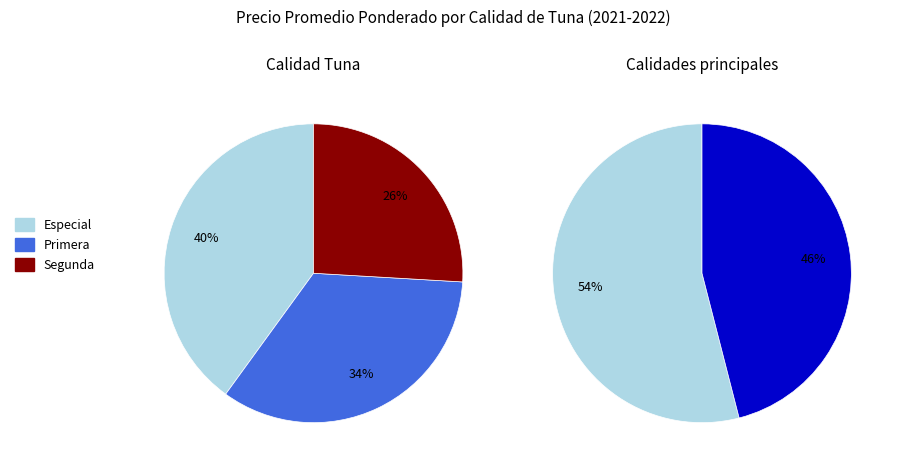

How many segments does this pie chart have?

3